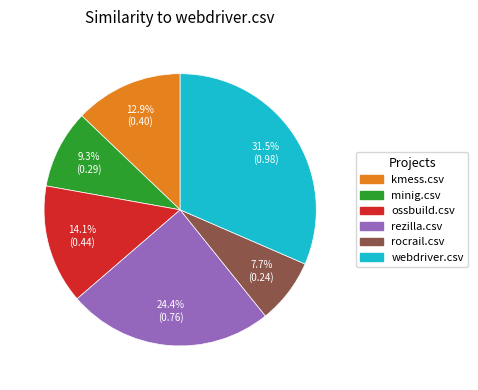

What is the largest slice in the pie chart?

webdriver.csv